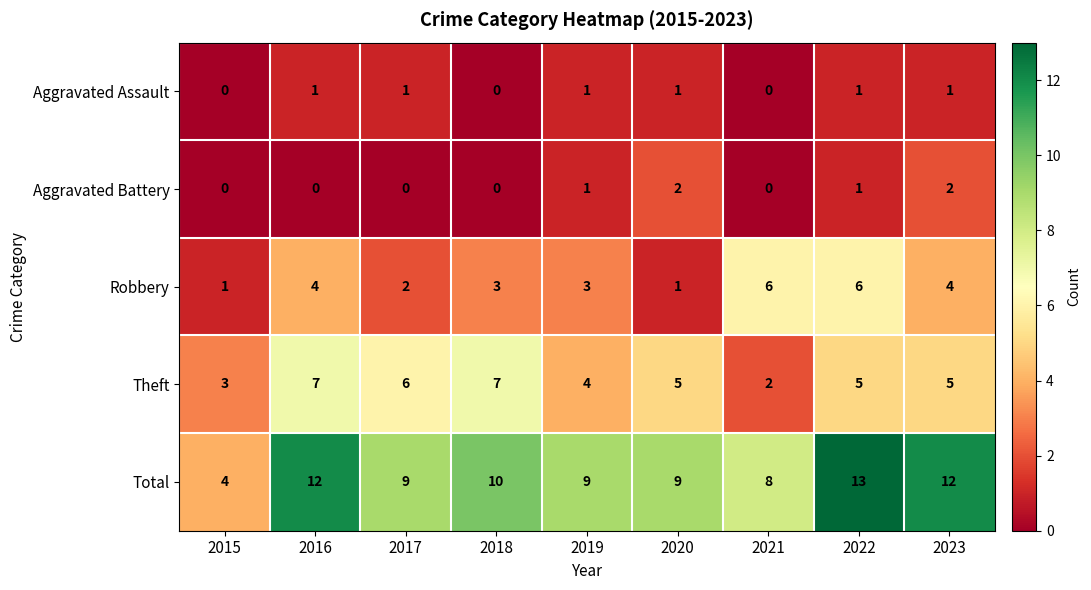

What is the average value of the Total series?

10